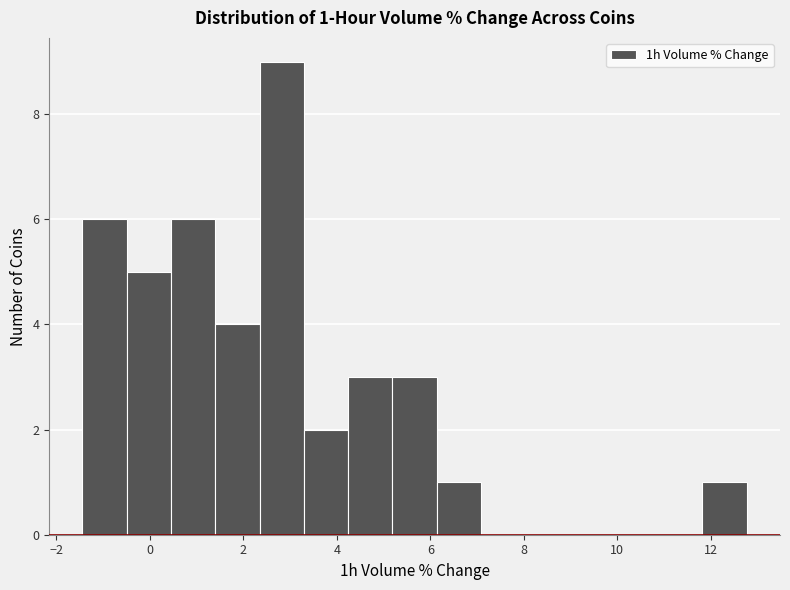

Over which range of the x-axis is the bar tallest?

2.4 to 3.2